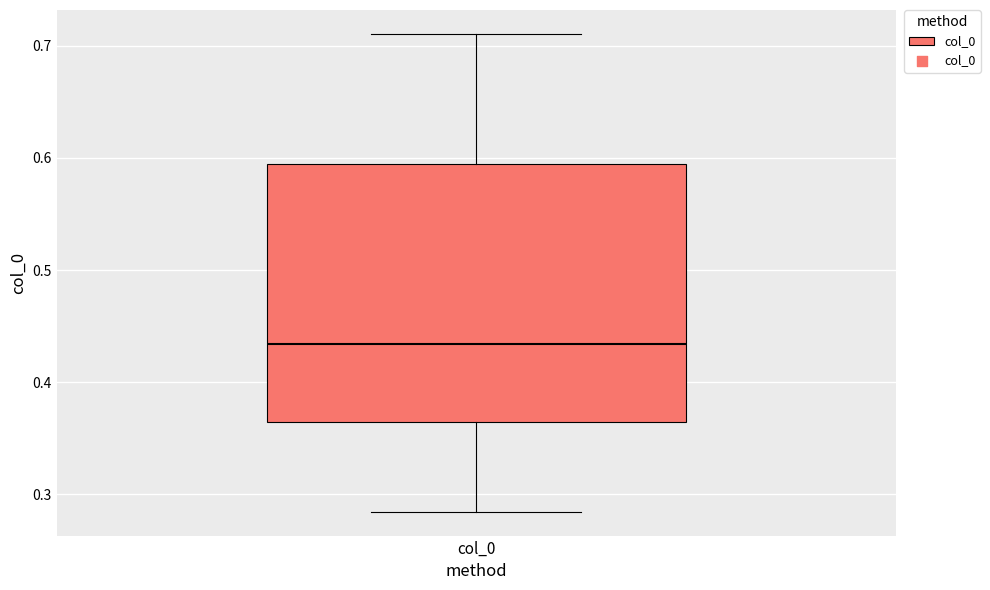

Transcribe this box plot: give where the median line is, the range the box spans, and where the two whiskers end, as read against the y-axis. The values are not printed on the chart, so give them approximately, as read against the axis.

median 0.43, box 0.37 to 0.59, whiskers 0.28 to 0.71